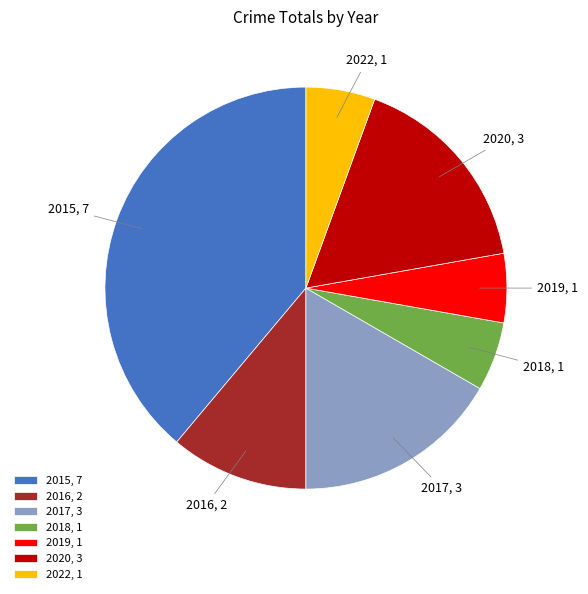

What is the ratio of the value at 2020 to the value at 2022?

3.0